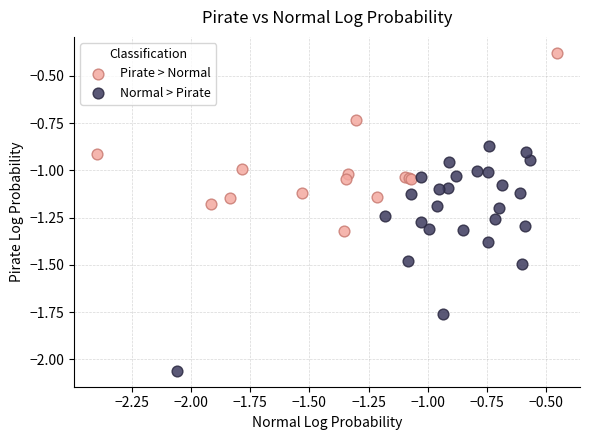

Which series contains the highest Y value?

Pirate > Normal